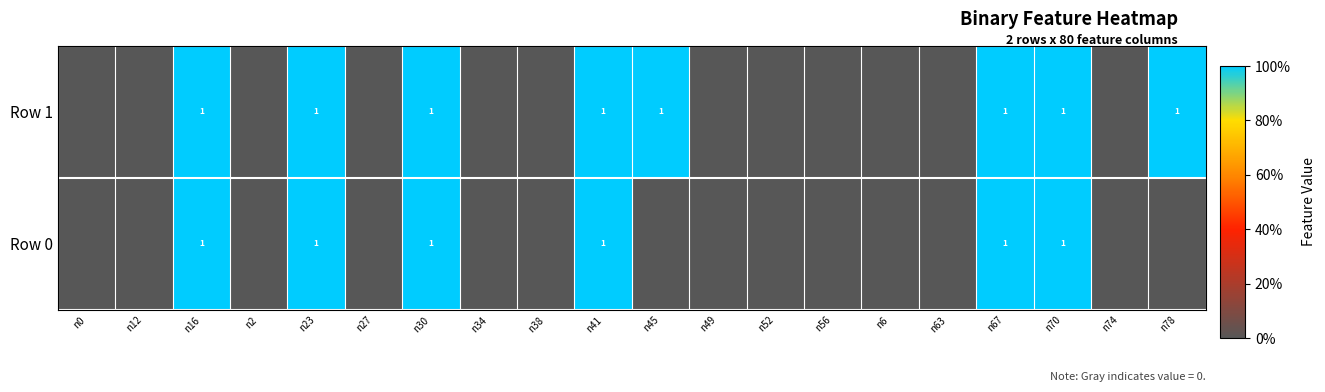

The Row 1 series shows 1 at n67. True or false?

True